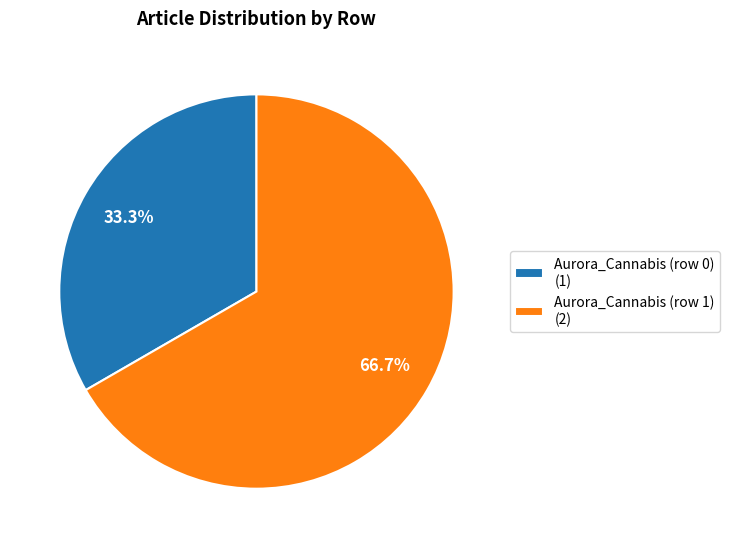

Does Aurora_Cannabis (row 1) represent more than half of the total?

Yes